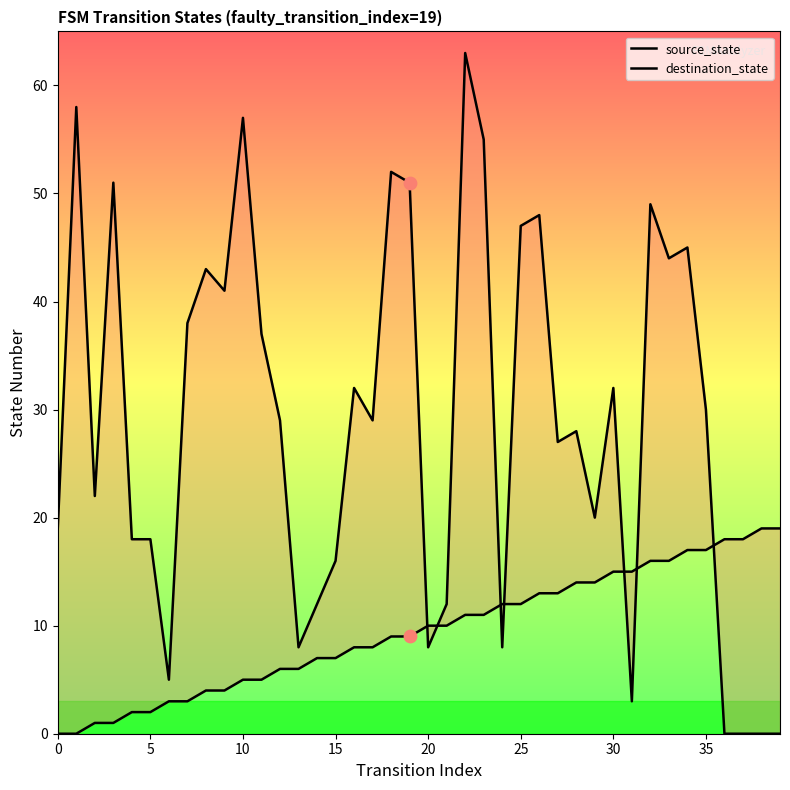

What is the total value across all series at 13?

14